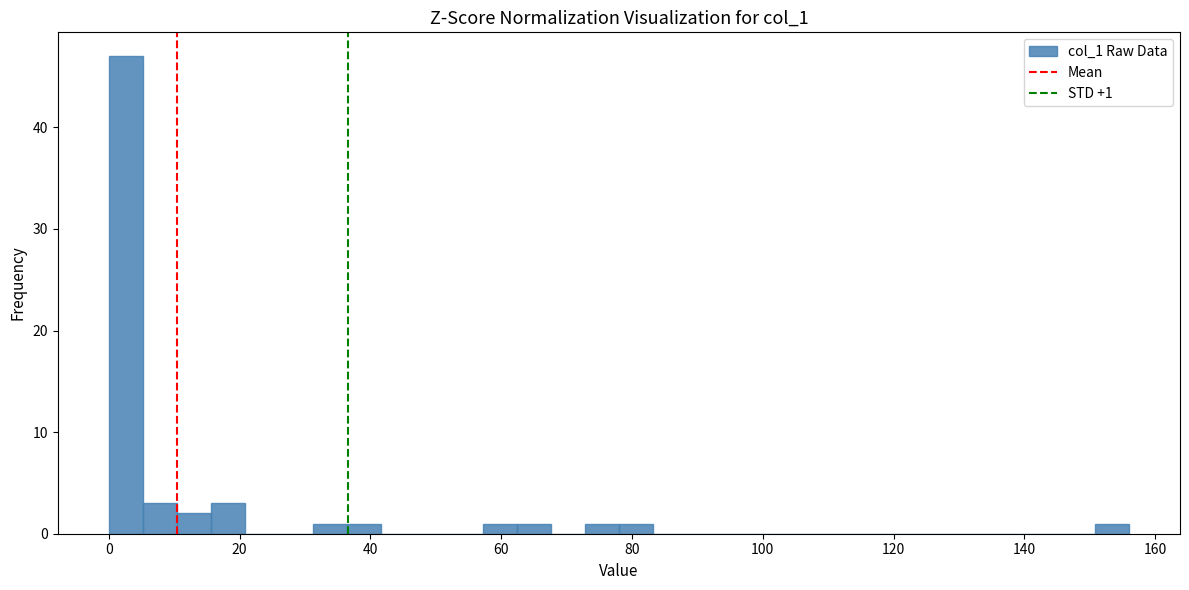

Read against the x-axis, roughly where is the centre of the tallest bar?

2